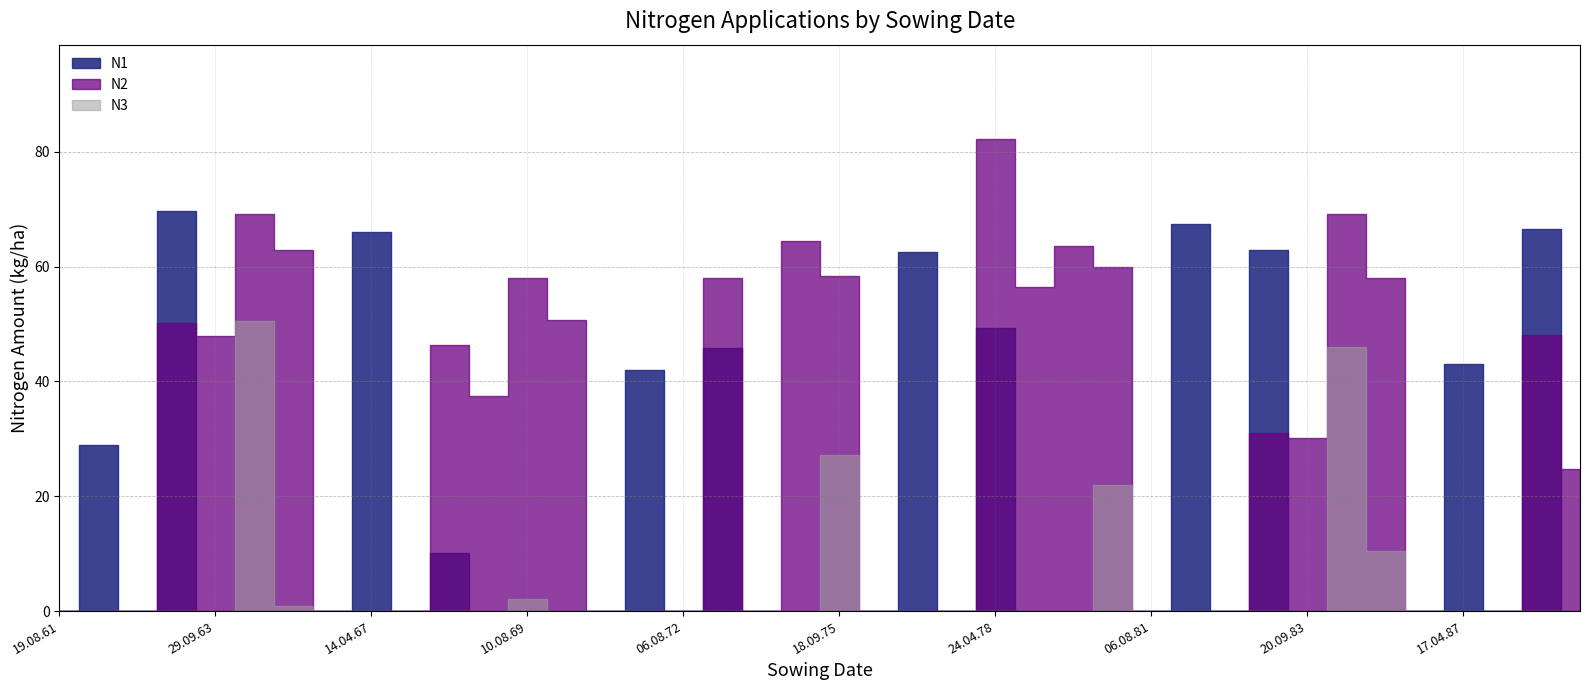

Between 12.04.62 and 19.03.72, which series saw the biggest shift?

N1